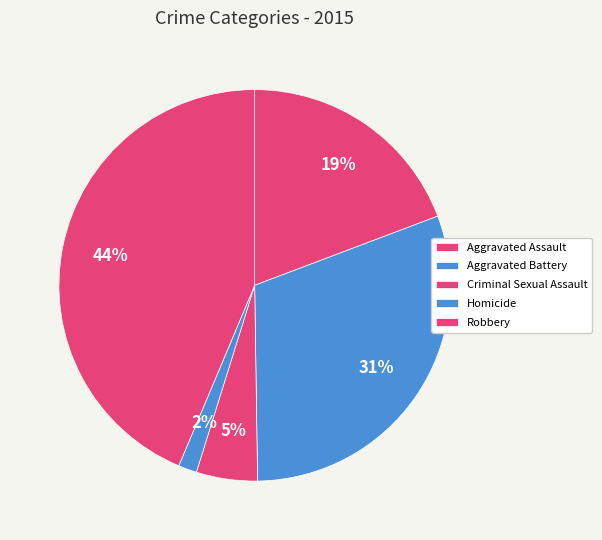

Which slice is the smallest?

Homicide